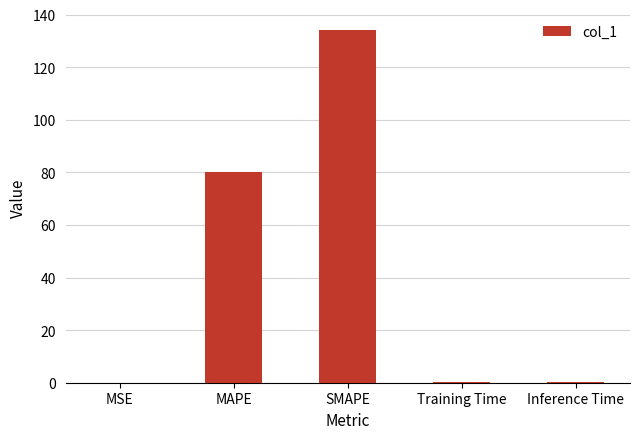

How many distinct data groups are displayed?

1